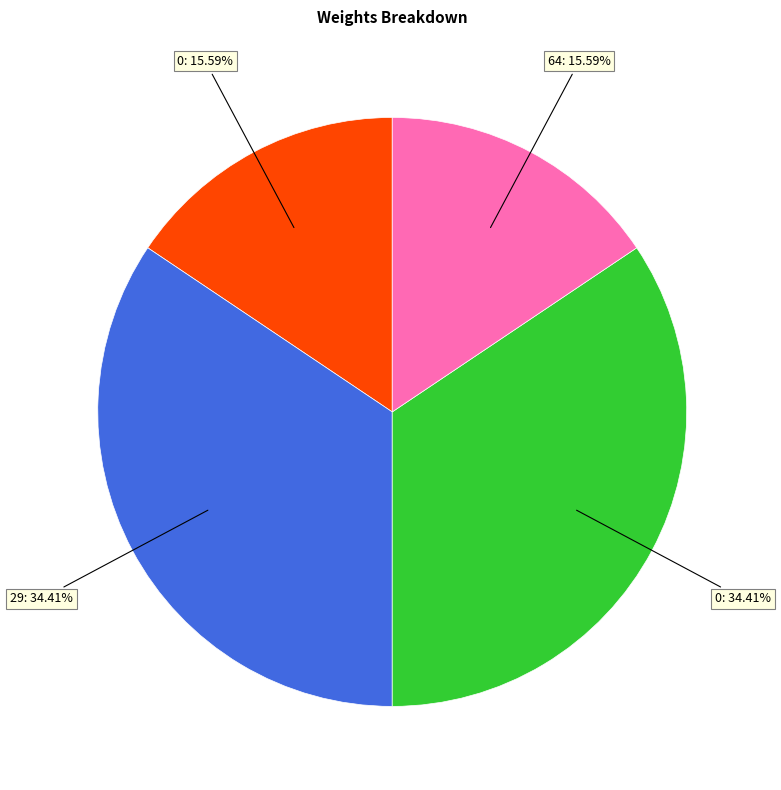

How many segments does this pie chart have?

4